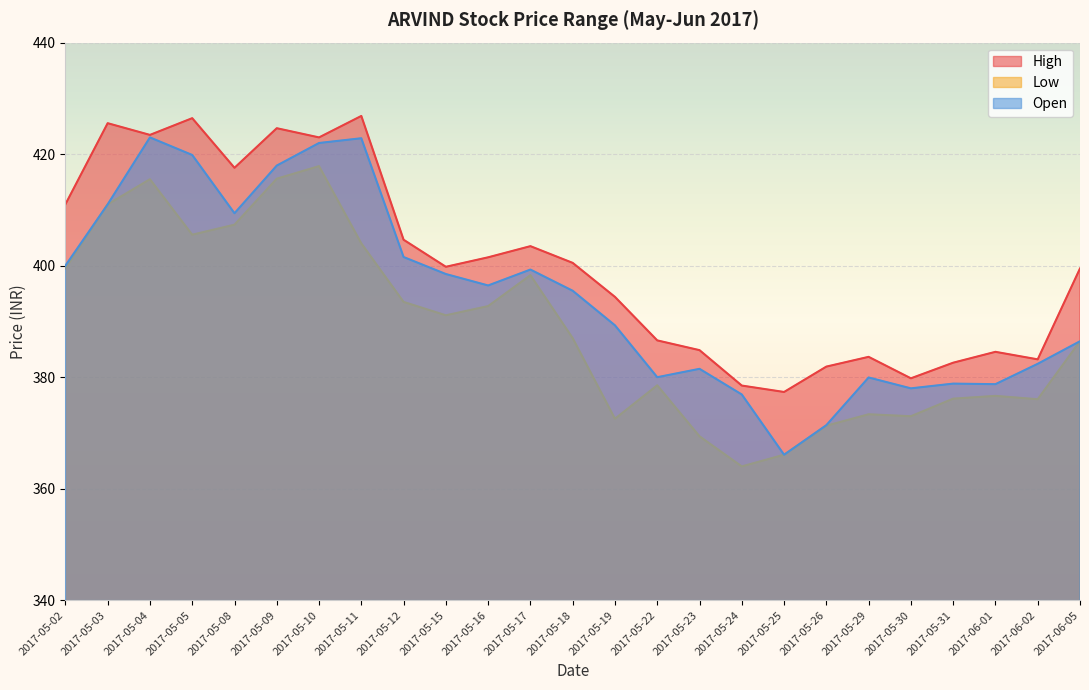

True or false: Low has more than 0 points higher than both neighbors.

True